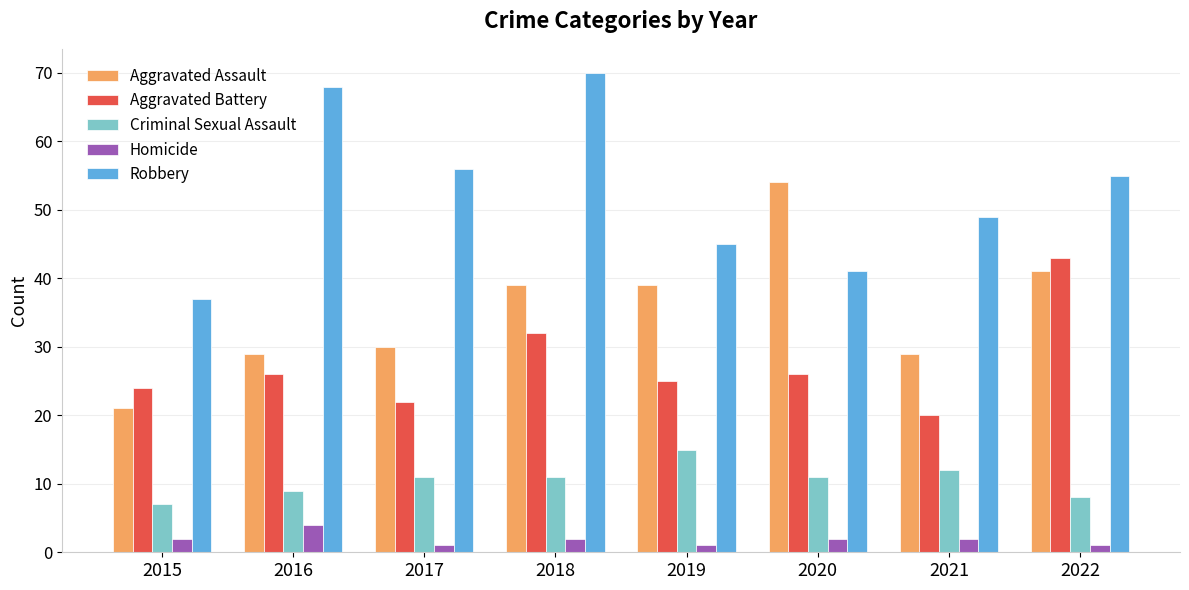

What is the average value of the Homicide series?

2